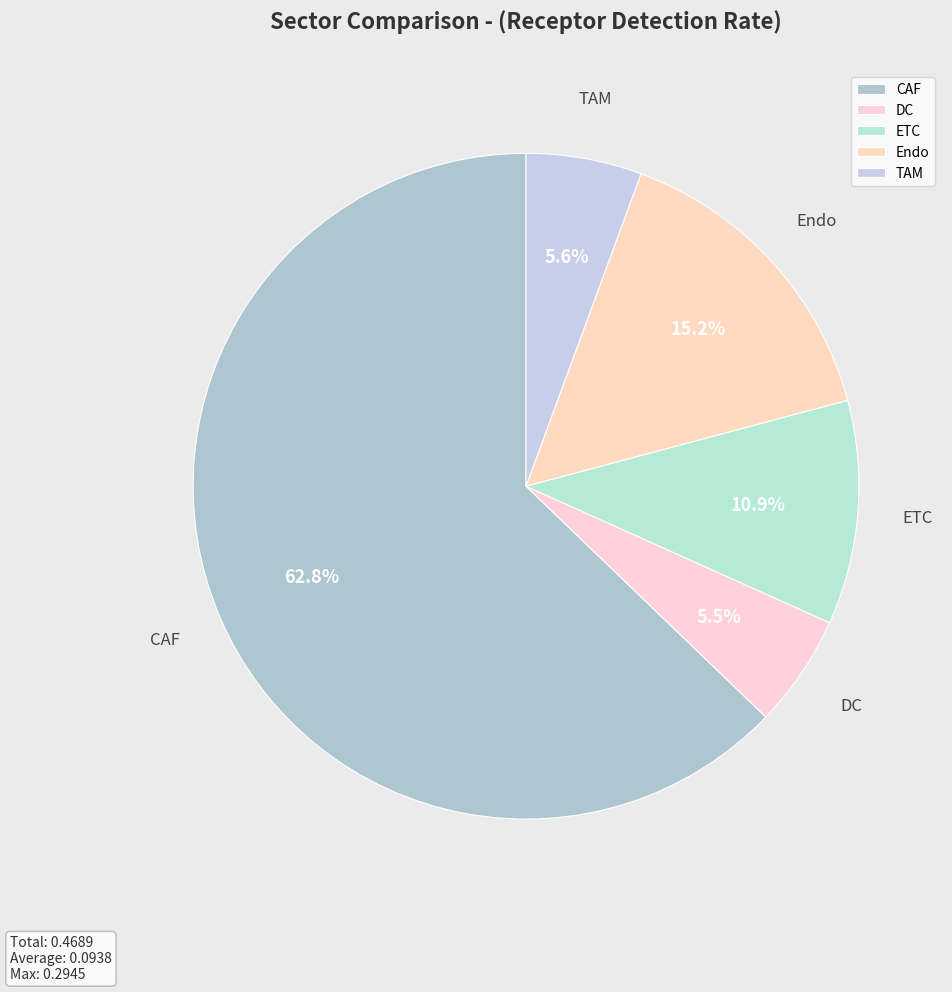

Which slice is the largest?

CAF